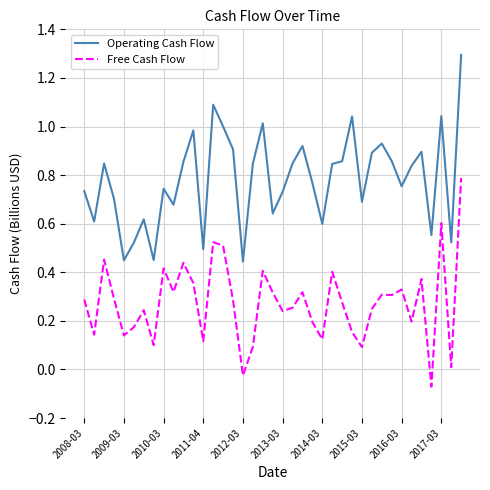

True or false: Operating Cash Flow and Free Cash Flow cross at least once.

False